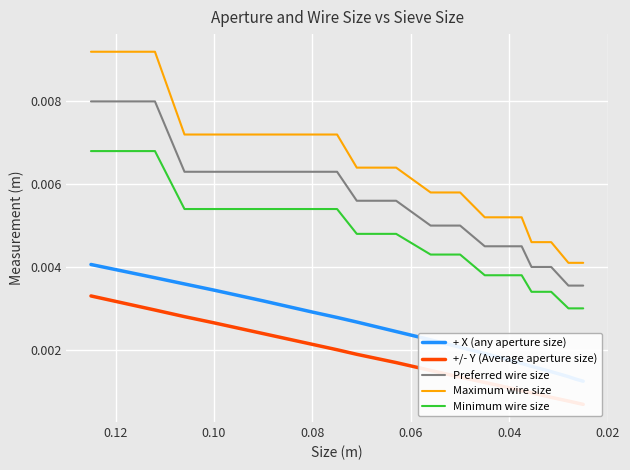

Does the chart display data point markers on the line(s)?

No